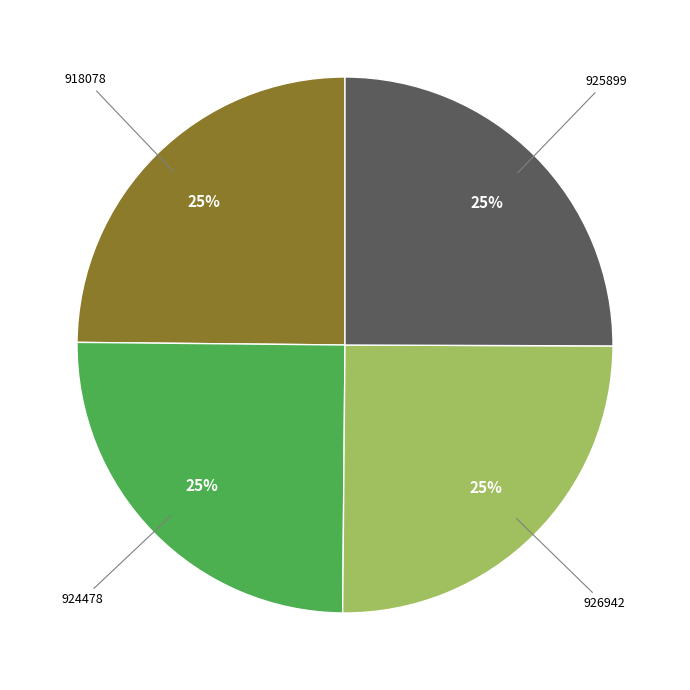

To the nearest percent, what portion does 926942 represent?

25%